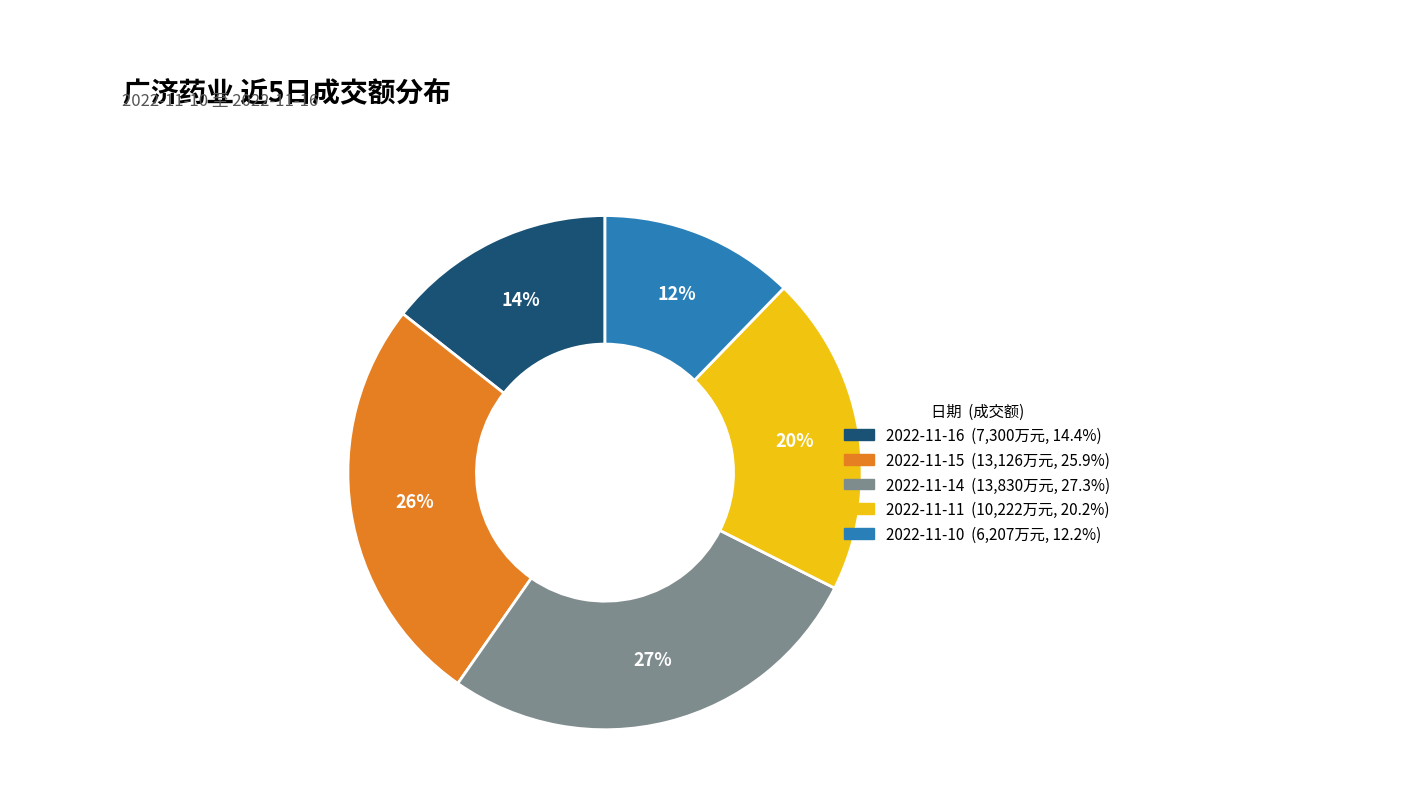

Approximately how many times larger is the value at 2022-11-14 compared to 2022-11-10?

2.2